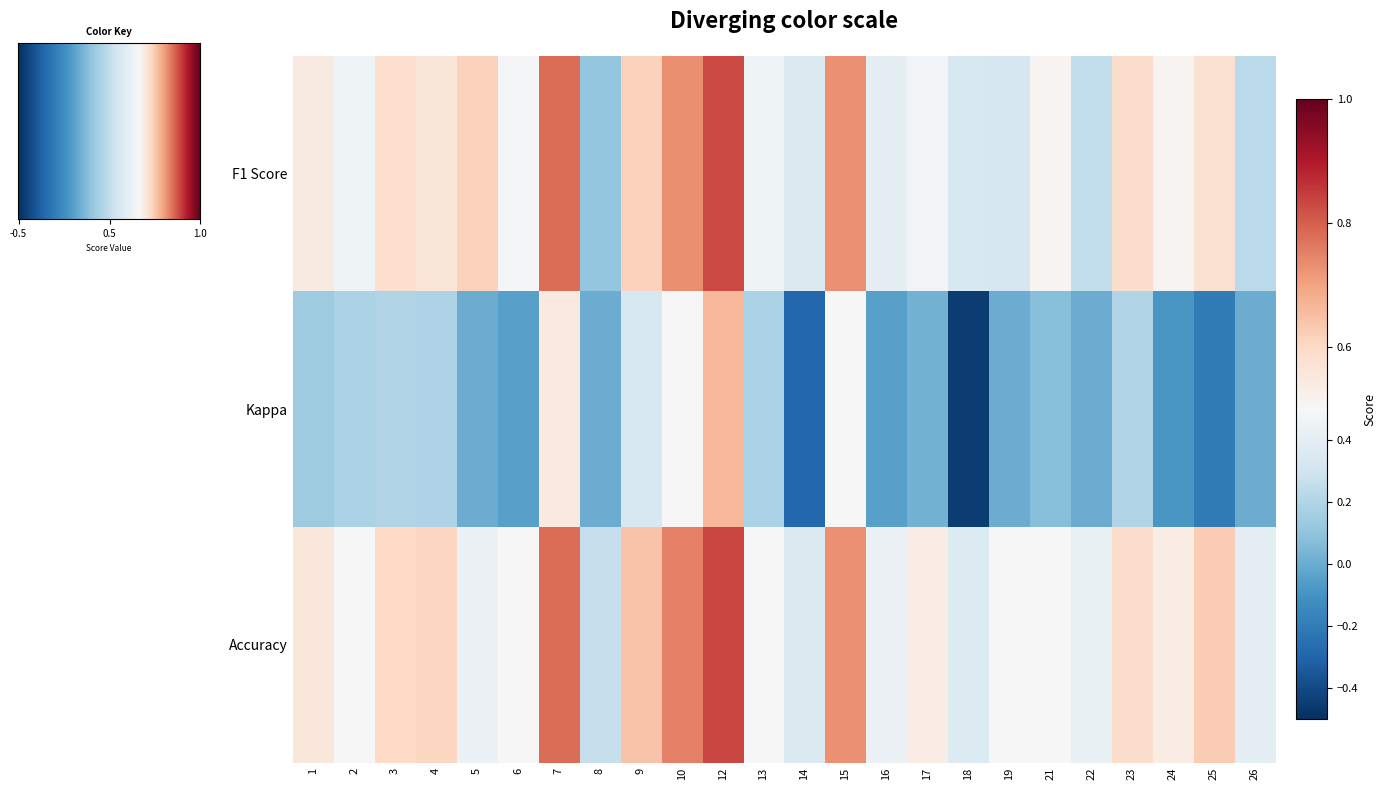

What is the spread (max minus min) of values at 26?

0.4